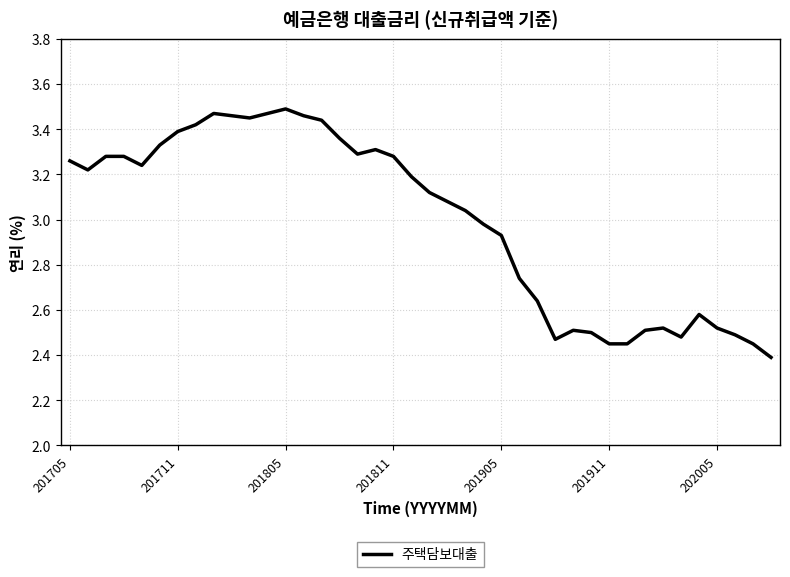

What is the minimum value shown in the chart?

2.4